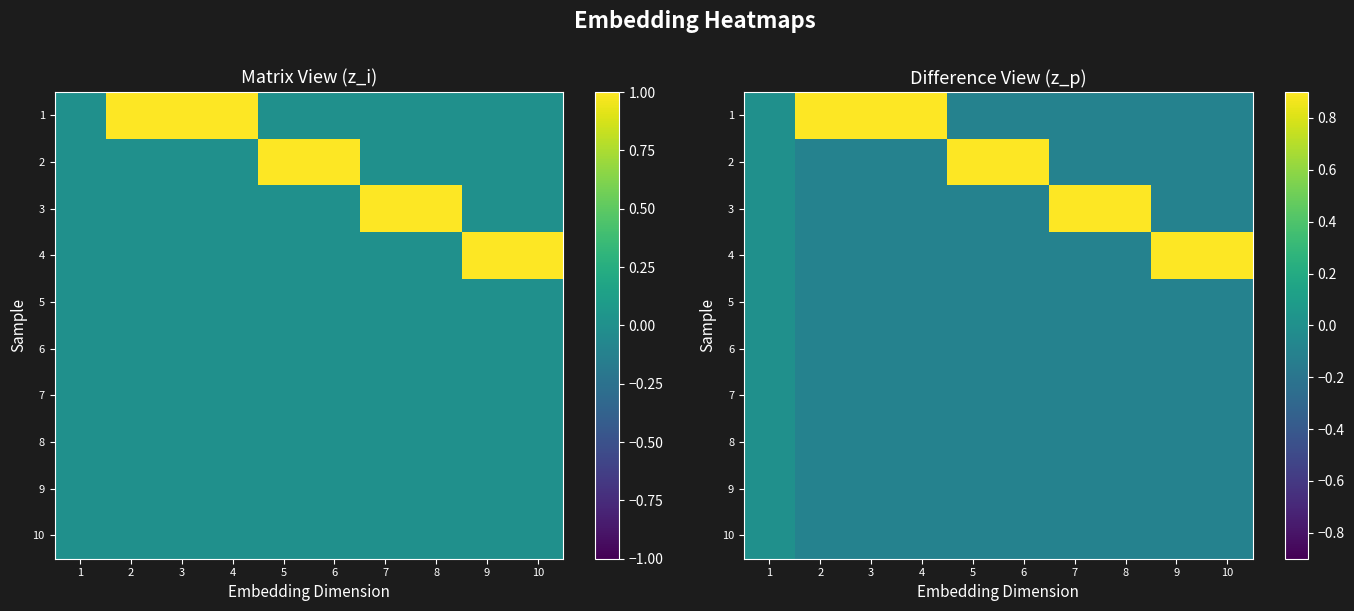

True or false: 7 has a value of -0.1 at 10.

True